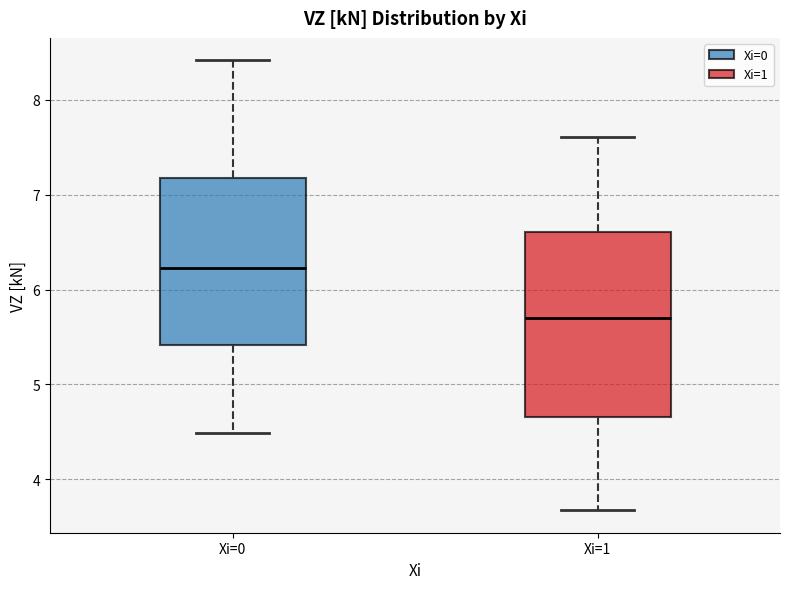

Reading left to right, transcribe this box plot: for each box, give where its median line is, the range the box spans, and where its two whiskers end, as read against the y-axis. The values are not printed on the chart, so give them approximately, as read against the axis.

Xi=0: median 6.2, box 5.4 to 7.2, whiskers 4.5 to 8.4
Xi=1: median 5.7, box 4.7 to 6.6, whiskers 3.7 to 7.6